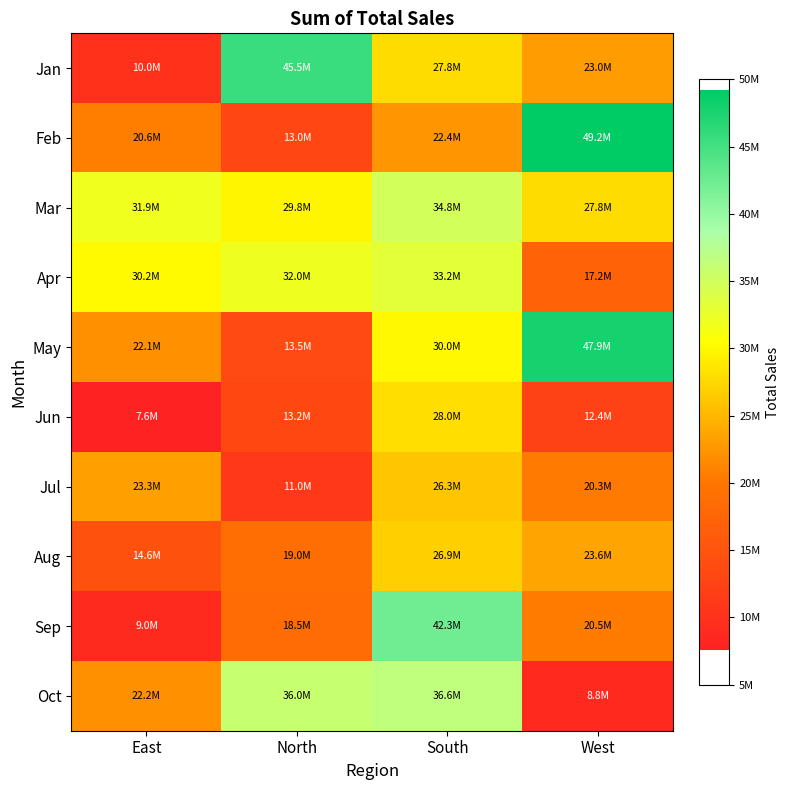

Reading left to right, what are all the values shown in this chart?

Jan: East=10023365.9	North=45522983.6	South=27796458.1	West=23007598.7
Feb: East=20628885.3	North=13014675.8	South=22417139.3	West=49206886.9
Mar: East=31915307.3	North=29820728.6	South=34832527.5	West=27840310.2
Apr: East=30165883.3	North=32037274.8	South=33174430.5	West=17201779.9
May: East=22139160.1	North=13492511.5	South=30018664.0	West=47906399.9
Jun: East=7608154.7	North=13186845.5	South=27966843.7	West=12427824.4
Jul: East=23283720.9	North=11022205.8	South=26283676.7	West=20339515.6
Aug: East=14628734.8	North=18963193.1	South=26942184.1	West=23611741.8
Sep: East=9011474.4	North=18500333.1	South=42283546.4	West=20482316.0
Oct: East=22215281.2	North=35956366.7	South=36626308.2	West=8764024.2